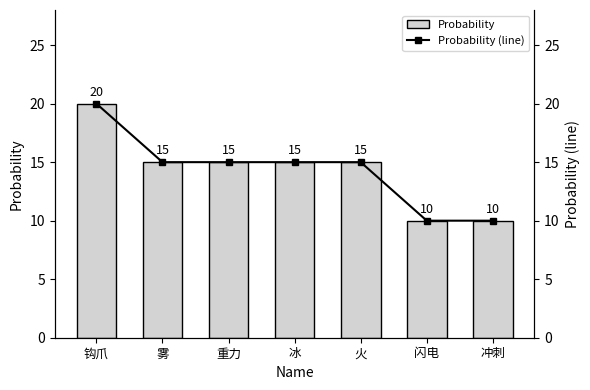

Where is Probability nearest to the value 15?

雾